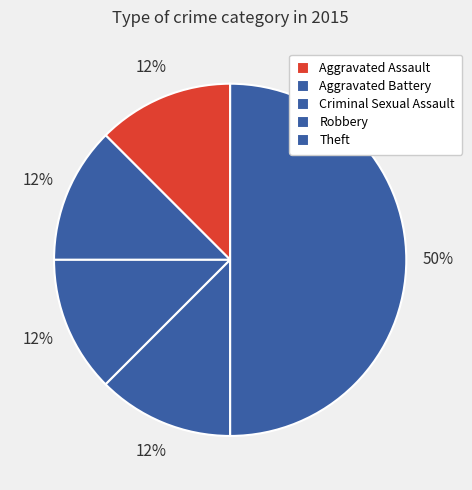

The Aggravated Battery slice represents 12% of the pie. True or false?

True